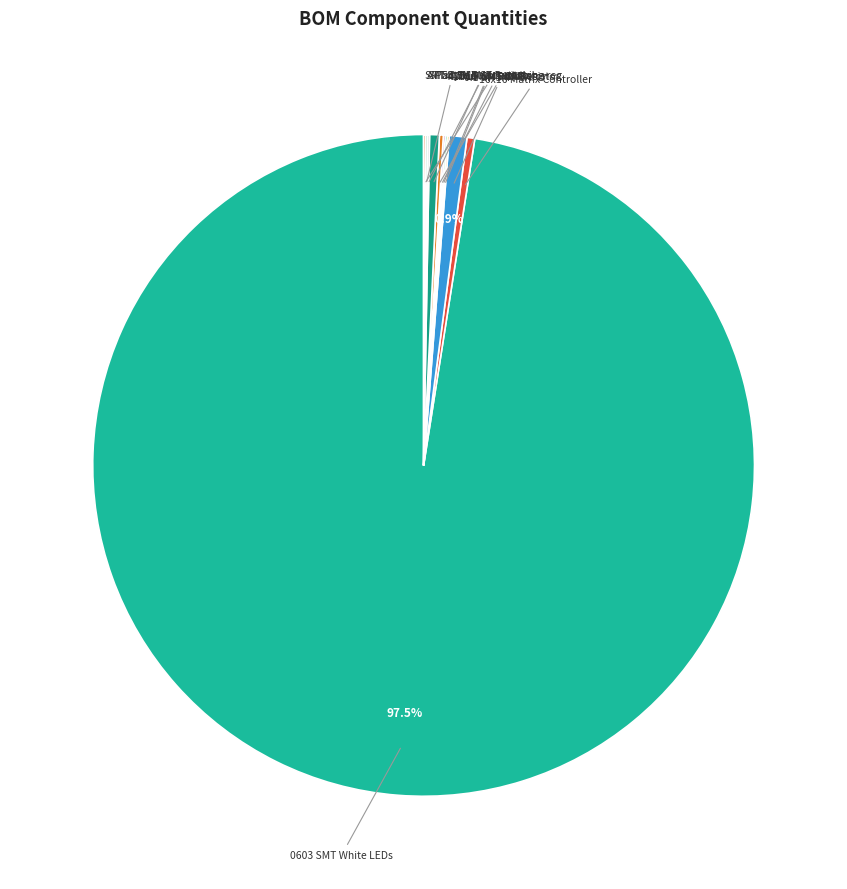

Which slice represents more than half of the pie?

0603 SMT White LEDs